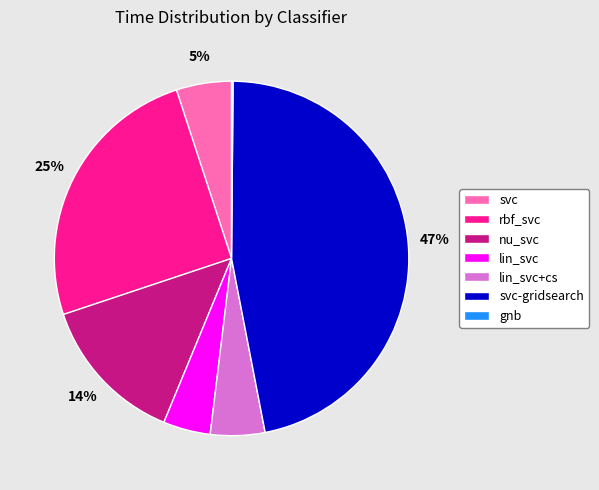

Which has a higher value, nu_svc or rbf_svc?

rbf_svc